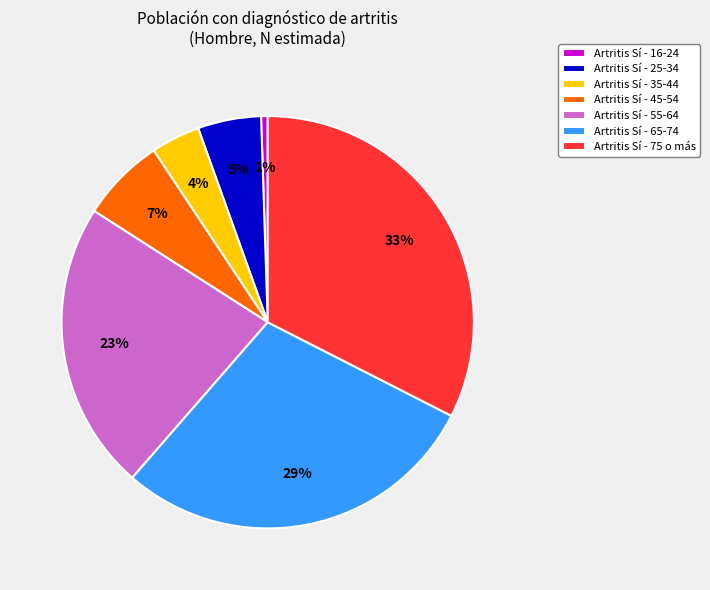

Count the number of slices in the pie.

7